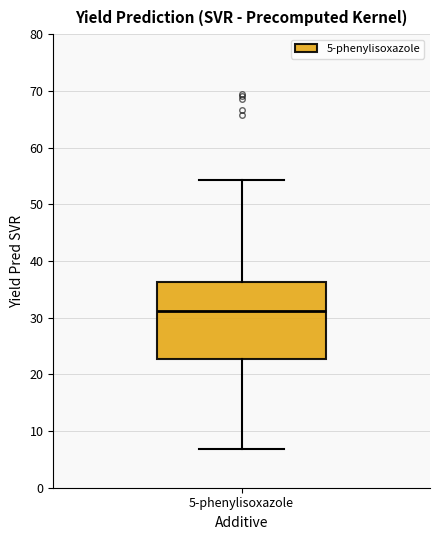

Where does the lower whisker of the box for 5-phenylisoxazole end on the y-axis? The values are not printed on the chart, so give them approximately, as read against the axis.

7